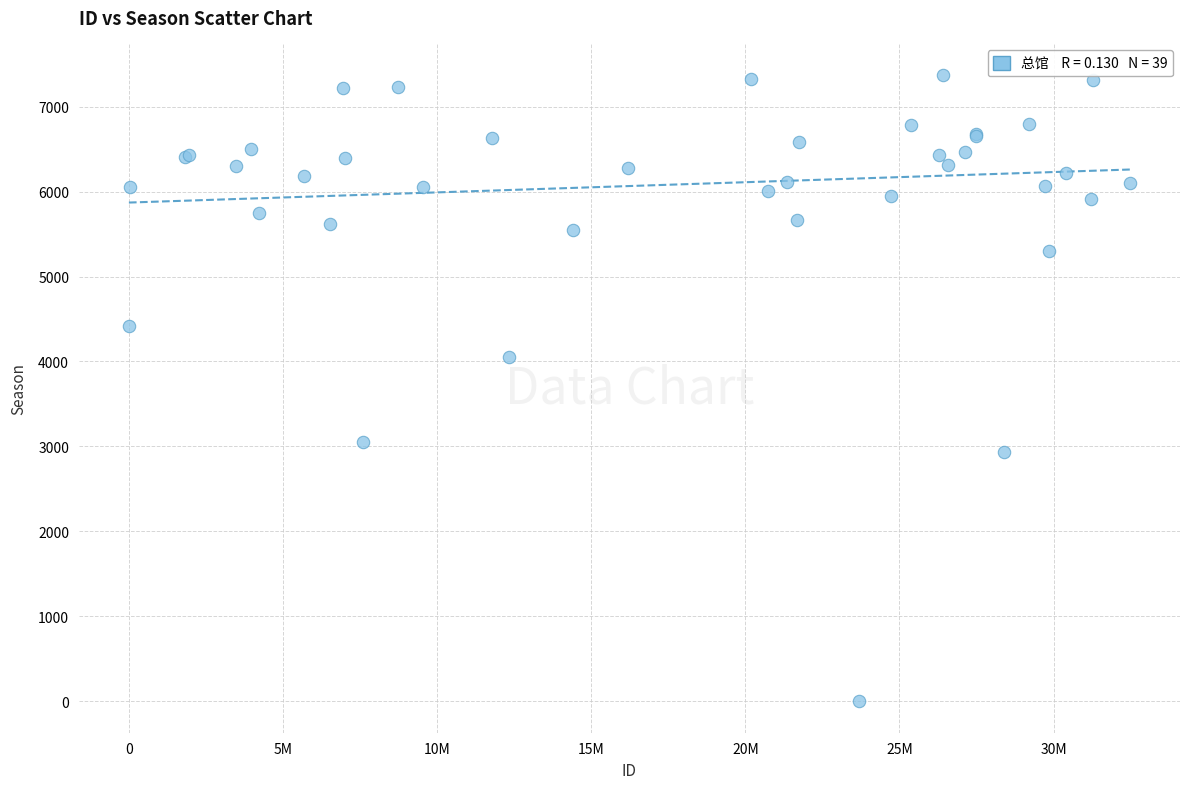

What Y value in the scatter plot is closest to 3687?

4056